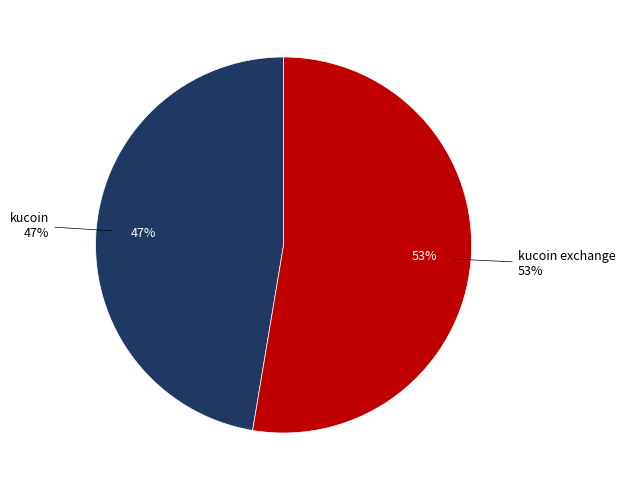

The kucoin exchange slice represents 53% of the pie. True or false?

True